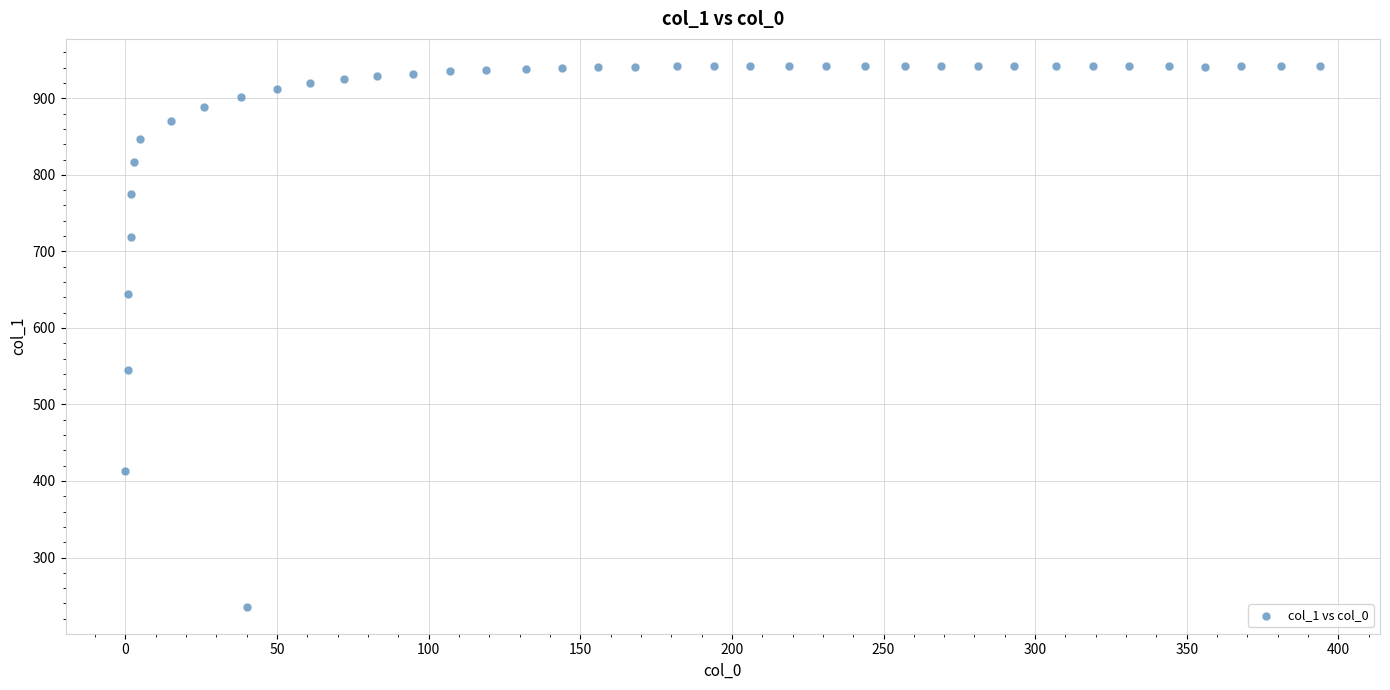

What is the range of X values (max minus min)?

394.0